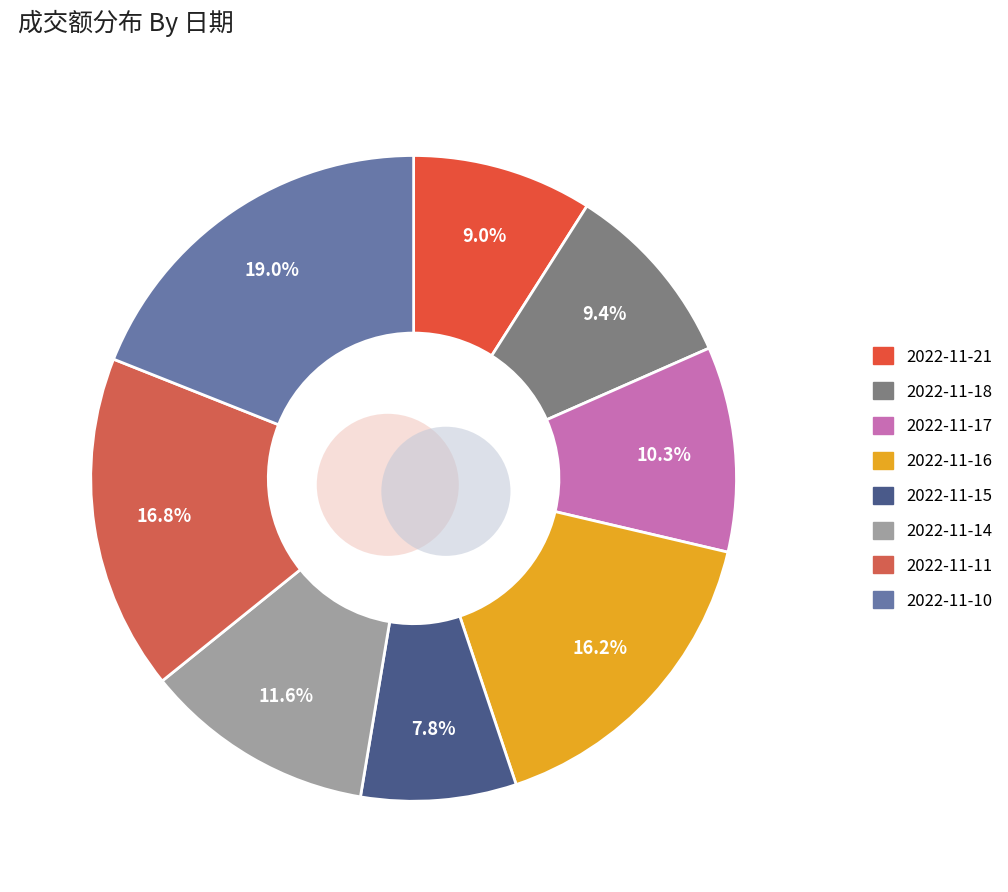

How many segments does this pie chart have?

8